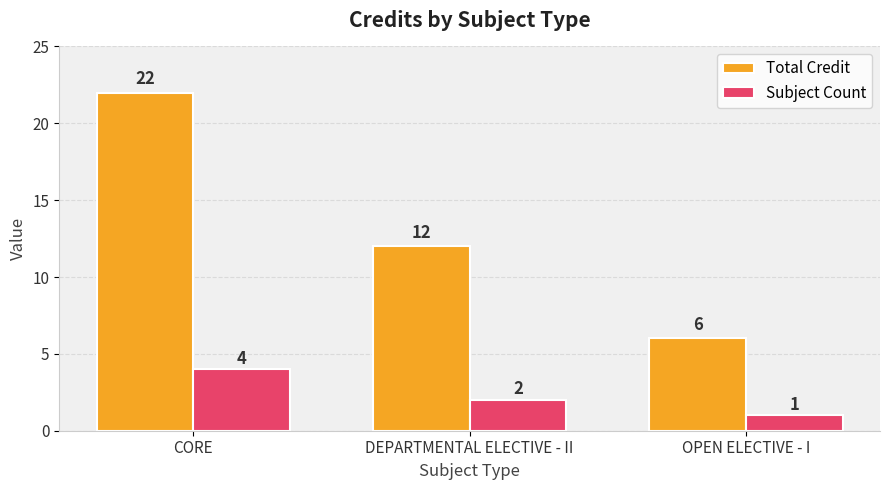

What is the label of the 1st bar from the right?

OPEN ELECTIVE - I